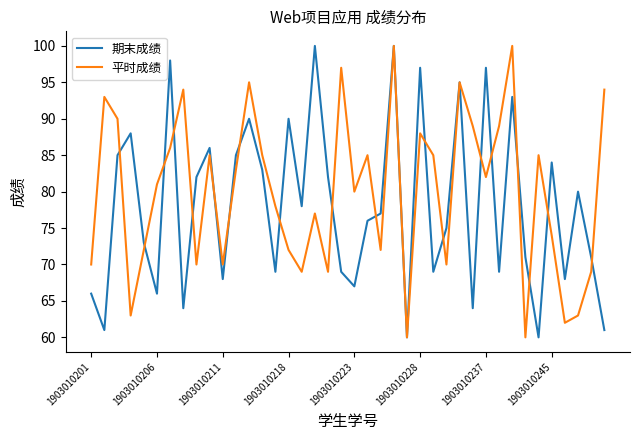

List the series in order of their overall mean, lowest first.

期末成绩, 平时成绩